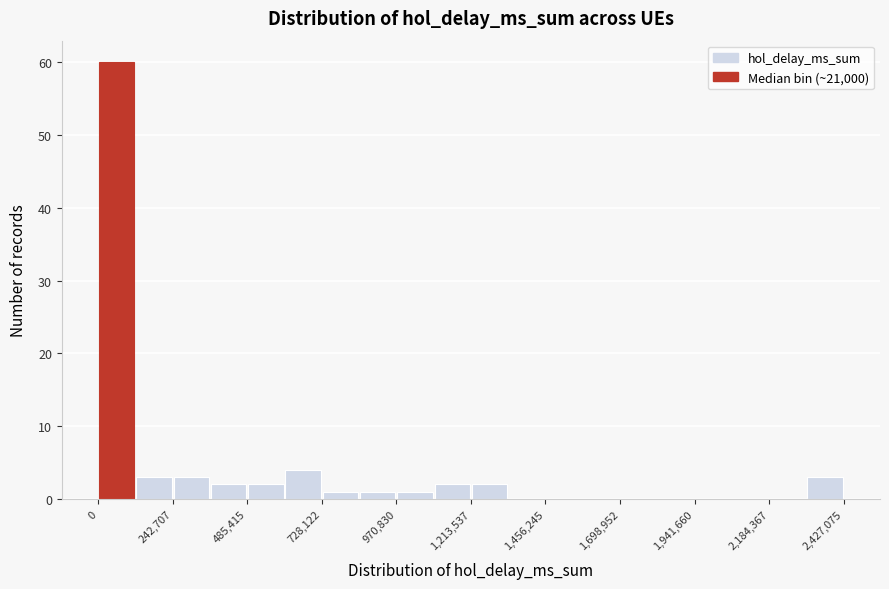

Read against the x-axis, roughly where is the centre of the tallest bar?

50000